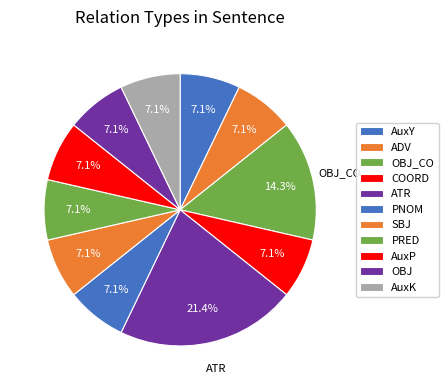

How many slices are in this pie chart?

11